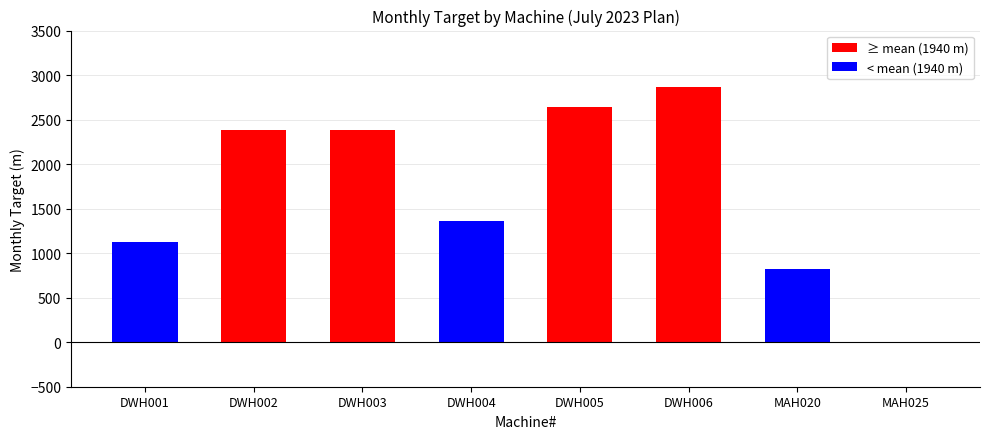

How many values are above zero?

7